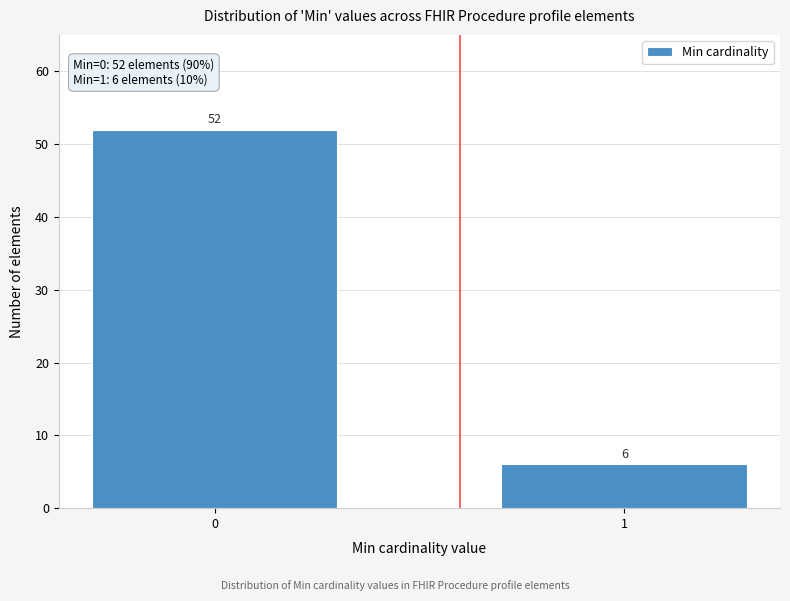

Reading left to right, what are all the values shown in this chart?

0=52	1=6